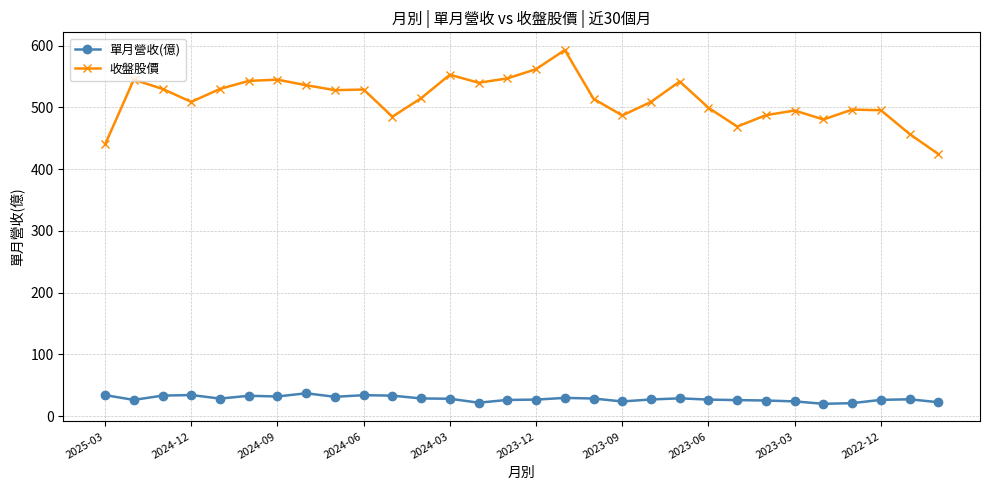

What is the minimum value for 單月營收(億)?

20.0